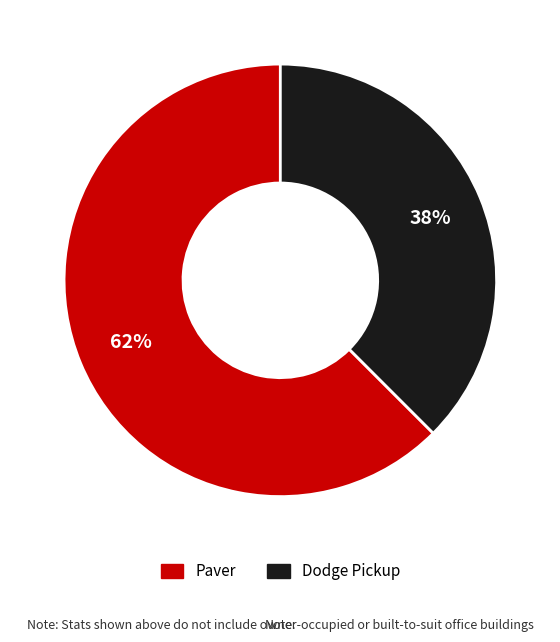

The Paver slice represents 50% of the pie. True or false?

False